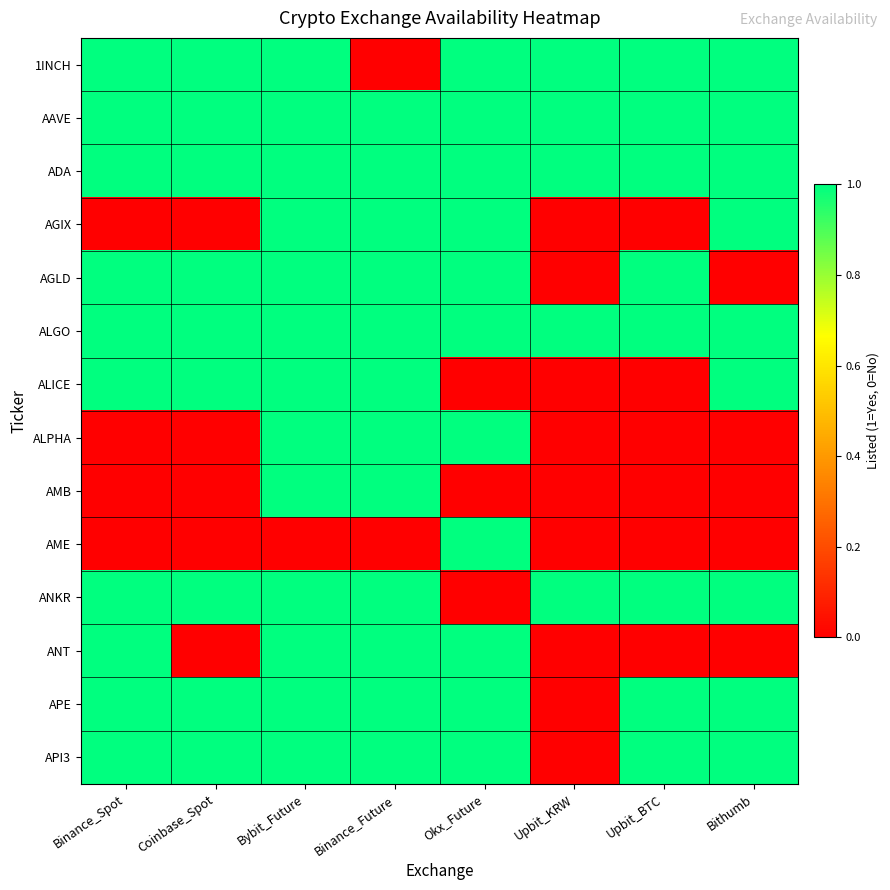

Reading left to right, transcribe all the data shown in this chart.

1INCH: Binance_Spot=1	Coinbase_Spot=1	Bybit_Future=1	Binance_Future=0	Okx_Future=1	Upbit_KRW=1	Upbit_BTC=1	Bithumb=1
AAVE: Binance_Spot=1	Coinbase_Spot=1	Bybit_Future=1	Binance_Future=1	Okx_Future=1	Upbit_KRW=1	Upbit_BTC=1	Bithumb=1
ADA: Binance_Spot=1	Coinbase_Spot=1	Bybit_Future=1	Binance_Future=1	Okx_Future=1	Upbit_KRW=1	Upbit_BTC=1	Bithumb=1
AGIX: Binance_Spot=0	Coinbase_Spot=0	Bybit_Future=1	Binance_Future=1	Okx_Future=1	Upbit_KRW=0	Upbit_BTC=0	Bithumb=1
AGLD: Binance_Spot=1	Coinbase_Spot=1	Bybit_Future=1	Binance_Future=1	Okx_Future=1	Upbit_KRW=0	Upbit_BTC=1	Bithumb=0
ALGO: Binance_Spot=1	Coinbase_Spot=1	Bybit_Future=1	Binance_Future=1	Okx_Future=1	Upbit_KRW=1	Upbit_BTC=1	Bithumb=1
ALICE: Binance_Spot=1	Coinbase_Spot=1	Bybit_Future=1	Binance_Future=1	Okx_Future=0	Upbit_KRW=0	Upbit_BTC=0	Bithumb=1
ALPHA: Binance_Spot=0	Coinbase_Spot=0	Bybit_Future=1	Binance_Future=1	Okx_Future=1	Upbit_KRW=0	Upbit_BTC=0	Bithumb=0
AMB: Binance_Spot=0	Coinbase_Spot=0	Bybit_Future=1	Binance_Future=1	Okx_Future=0	Upbit_KRW=0	Upbit_BTC=0	Bithumb=0
AME: Binance_Spot=0	Coinbase_Spot=0	Bybit_Future=0	Binance_Future=0	Okx_Future=1	Upbit_KRW=0	Upbit_BTC=0	Bithumb=0
ANKR: Binance_Spot=1	Coinbase_Spot=1	Bybit_Future=1	Binance_Future=1	Okx_Future=0	Upbit_KRW=1	Upbit_BTC=1	Bithumb=1
ANT: Binance_Spot=1	Coinbase_Spot=0	Bybit_Future=1	Binance_Future=1	Okx_Future=1	Upbit_KRW=0	Upbit_BTC=0	Bithumb=0
APE: Binance_Spot=1	Coinbase_Spot=1	Bybit_Future=1	Binance_Future=1	Okx_Future=1	Upbit_KRW=0	Upbit_BTC=1	Bithumb=1
API3: Binance_Spot=1	Coinbase_Spot=1	Bybit_Future=1	Binance_Future=1	Okx_Future=1	Upbit_KRW=0	Upbit_BTC=1	Bithumb=1